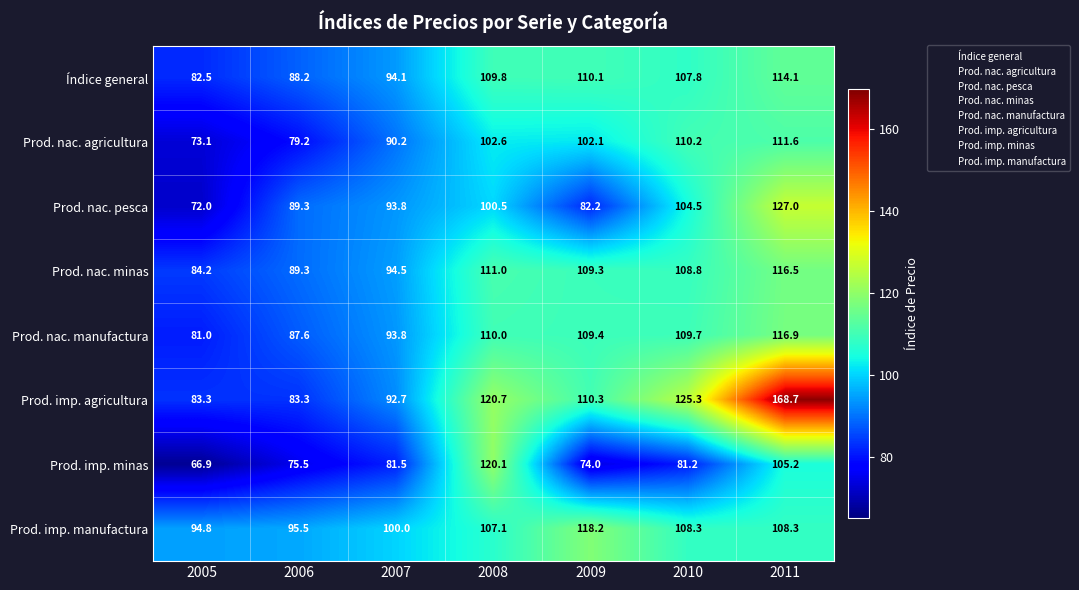

The value of Prod. imp. minas at 2011 is 185.1. True or false?

False